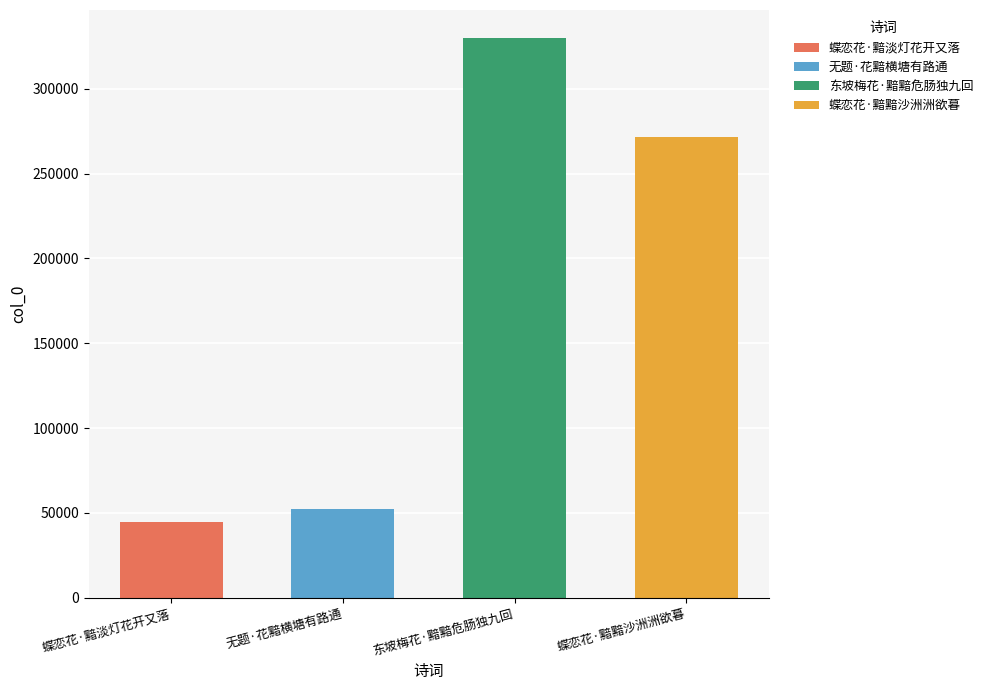

What is the label of the 1st bar from the right?

蝶恋花·黯黯沙洲洲欲暮